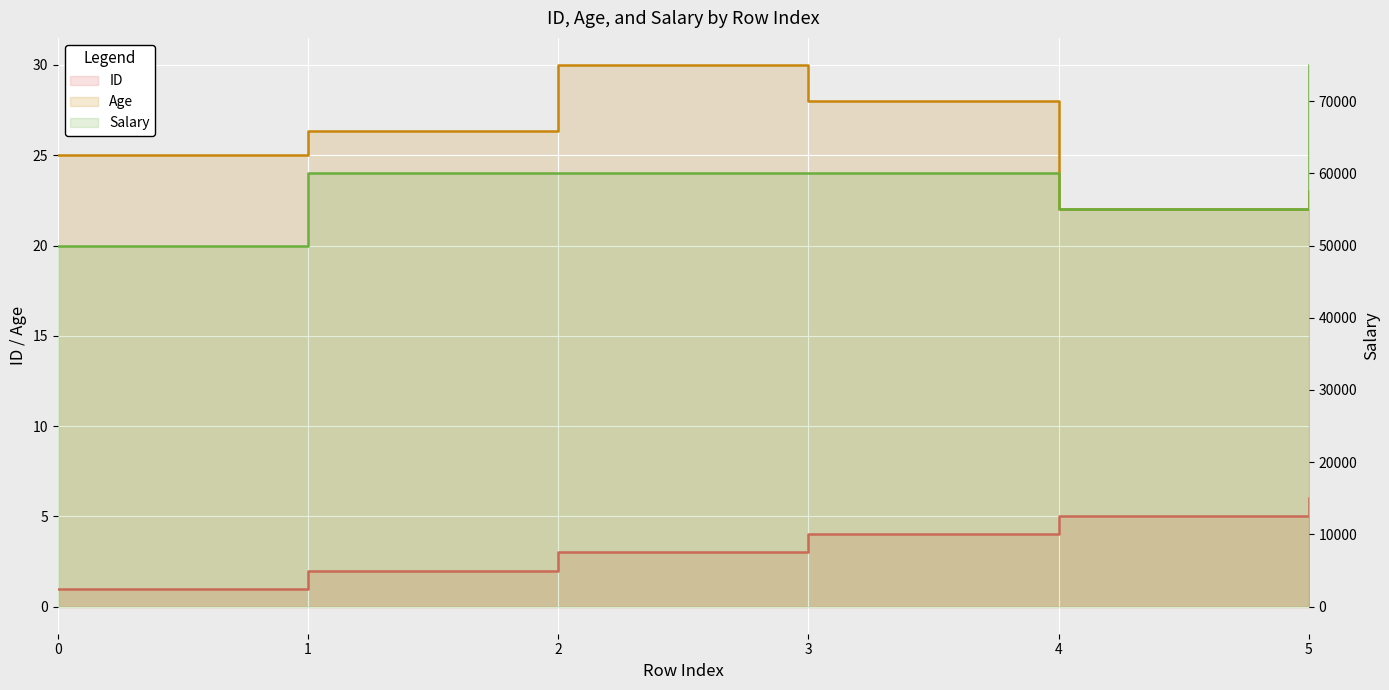

How many values in the Age series are below 26?

3